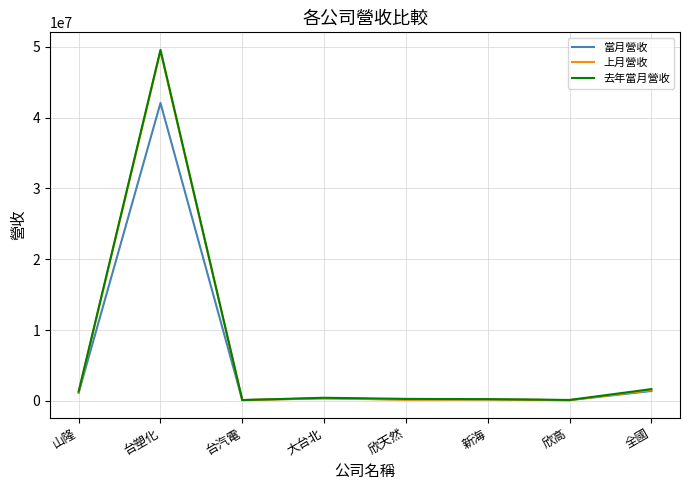

What is the difference between the second highest and minimum values in the 當月營收 series?

1287948